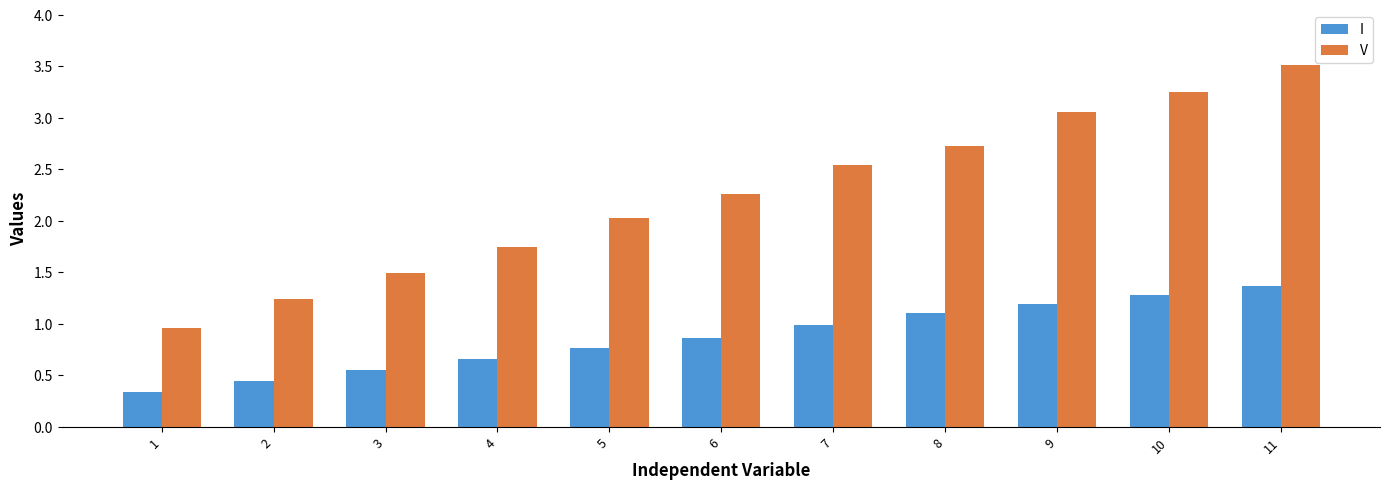

What is the value of the V bar at the 11th from the left?

3.5